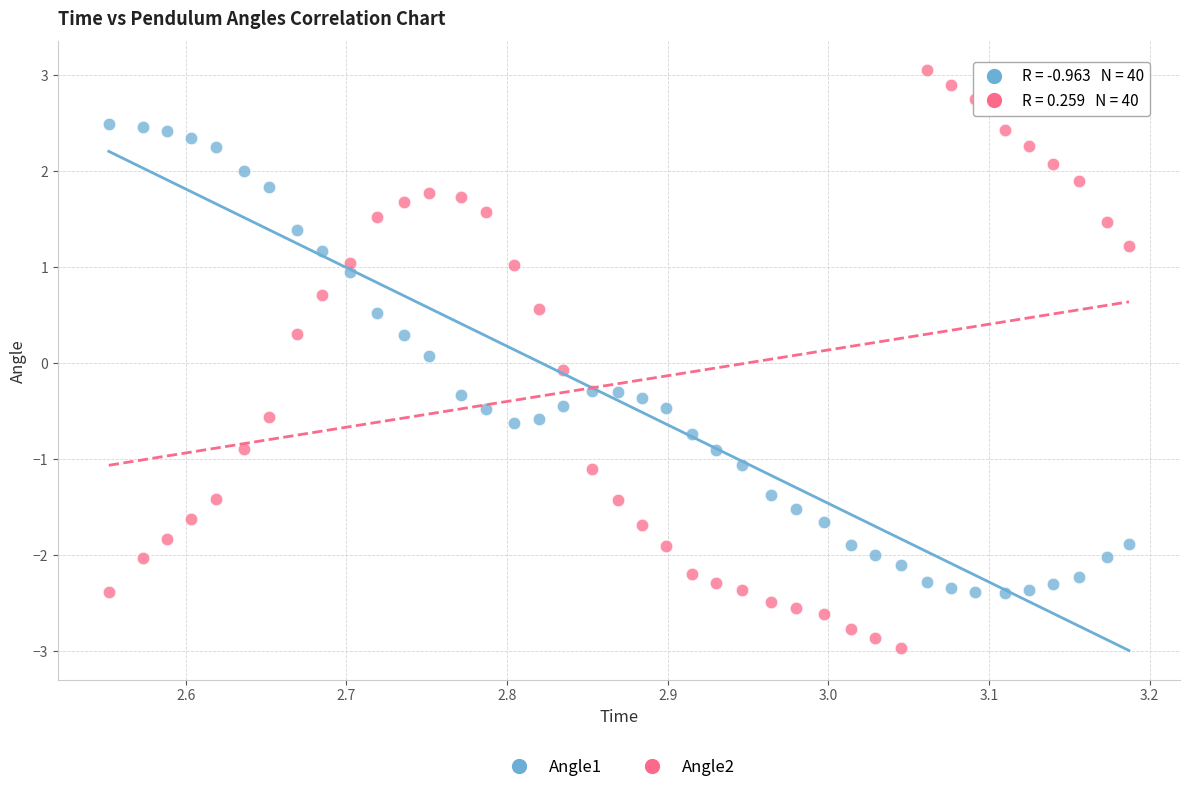

Across all data points, what is the range of Y values (max minus min)?

6.0